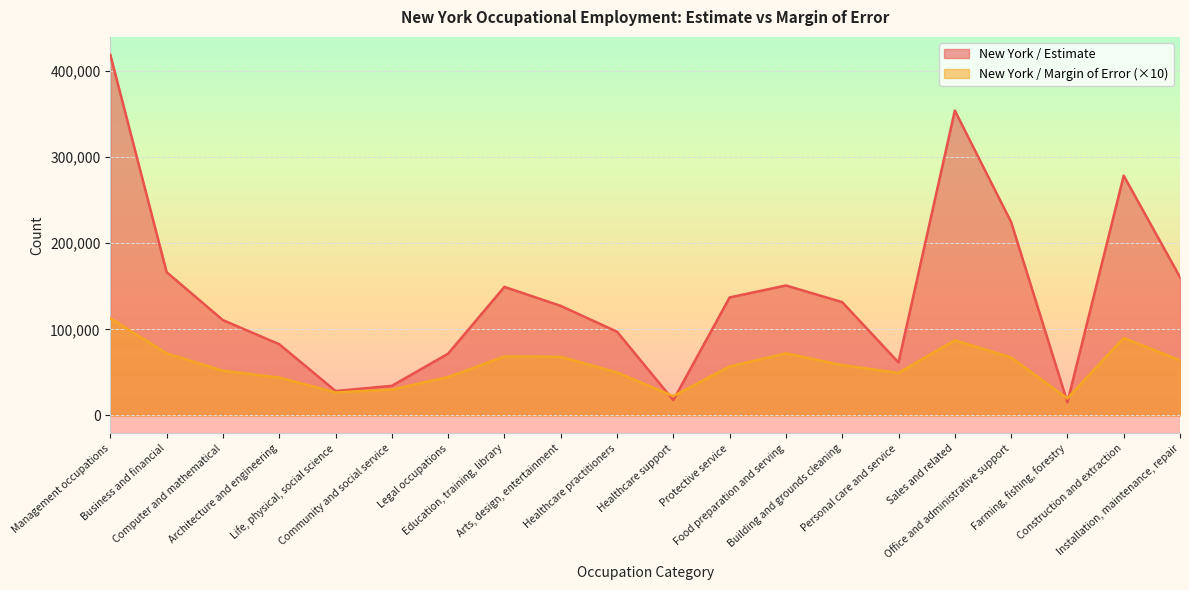

Is the value of New York / Margin of Error at Installation, maintenance, repair greater than the value of New York / Estimate at Office and administrative support?

No